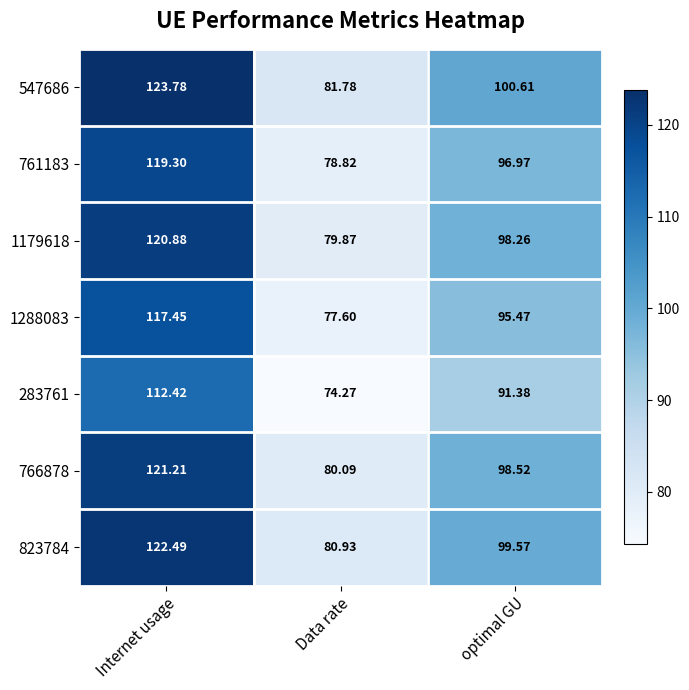

What is the greatest value displayed?

123.8